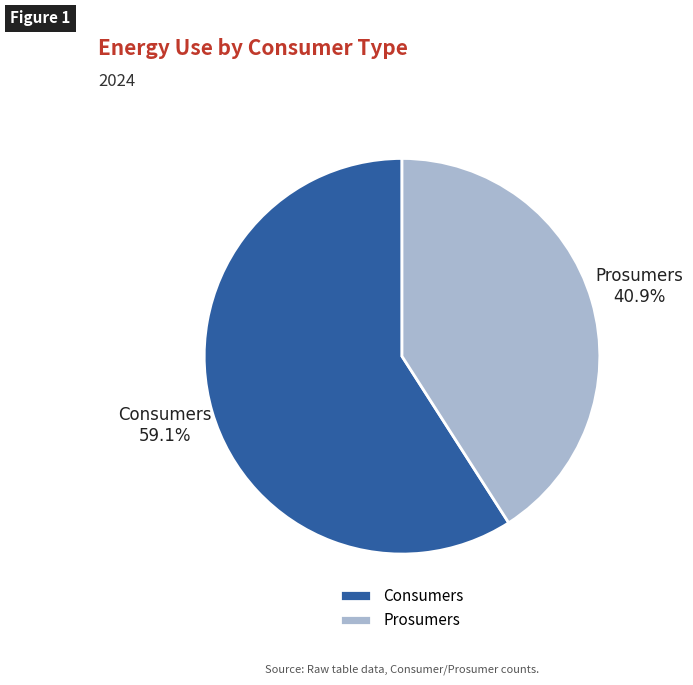

Which category has the biggest portion of the pie?

Consumers